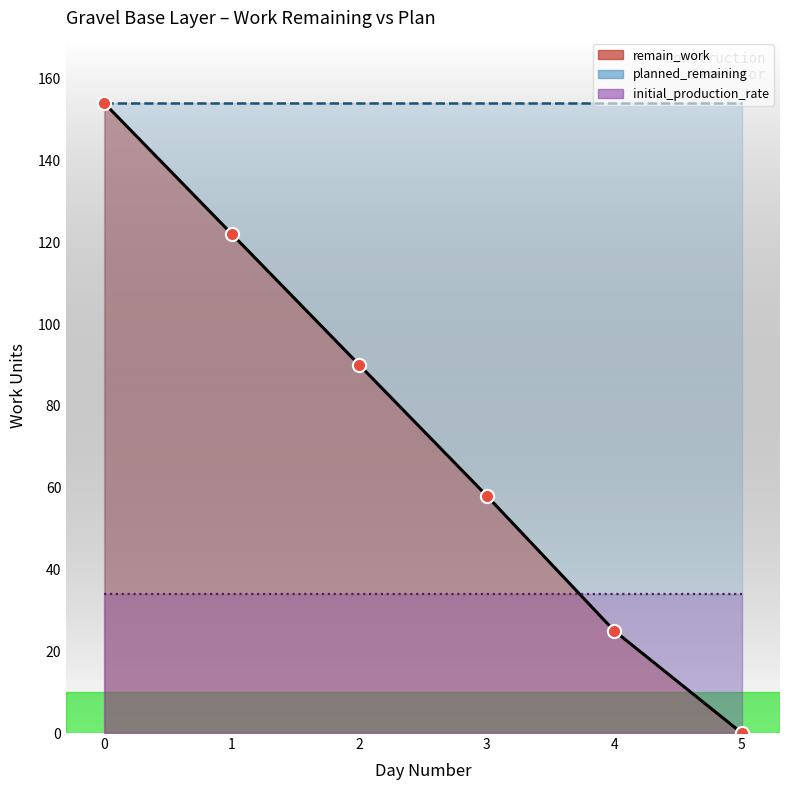

What is the total value across all series at 4?

213